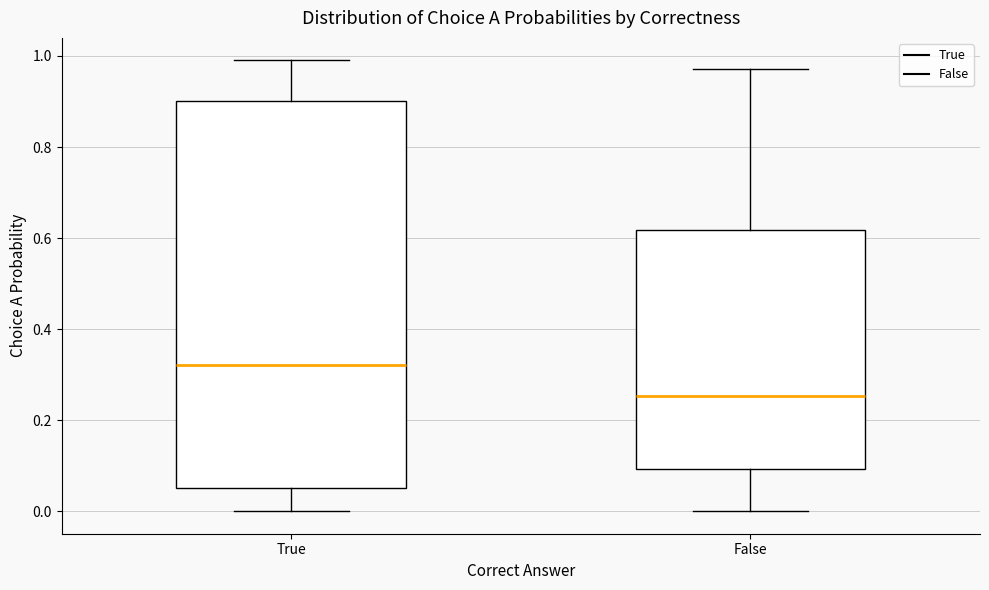

Reading left to right, read every box against the y-axis: the position of its median line, the range the box covers, and the ends of its whiskers. The values are not printed on the chart, so give them approximately, as read against the axis.

True: median 0.32, box 0.06 to 0.90, whiskers 0.00 to 1.00
False: median 0.26, box 0.10 to 0.62, whiskers 0.00 to 0.98